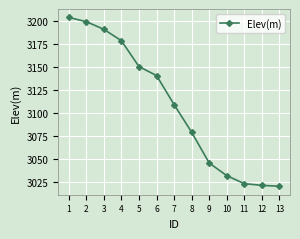

Is this an area chart (filled region under the line)?

No